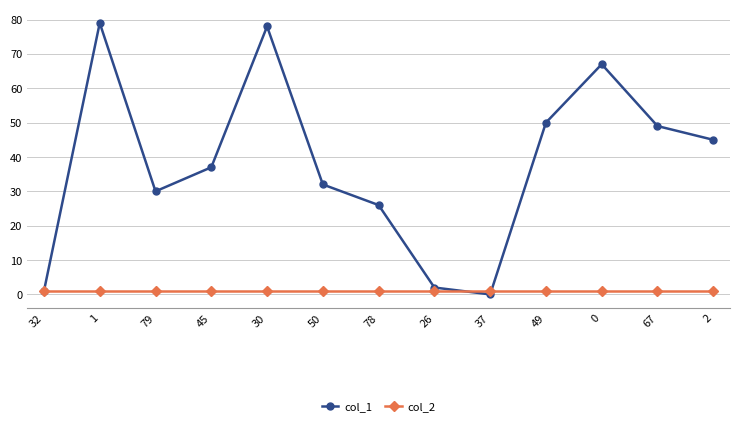

Reading left to right, transcribe all the data shown in this chart.

col_1: 1	79	30	37	78	32	26	2	0	50	67	49	45
col_2: 1	1	1	1	1	1	1	1	1	1	1	1	1